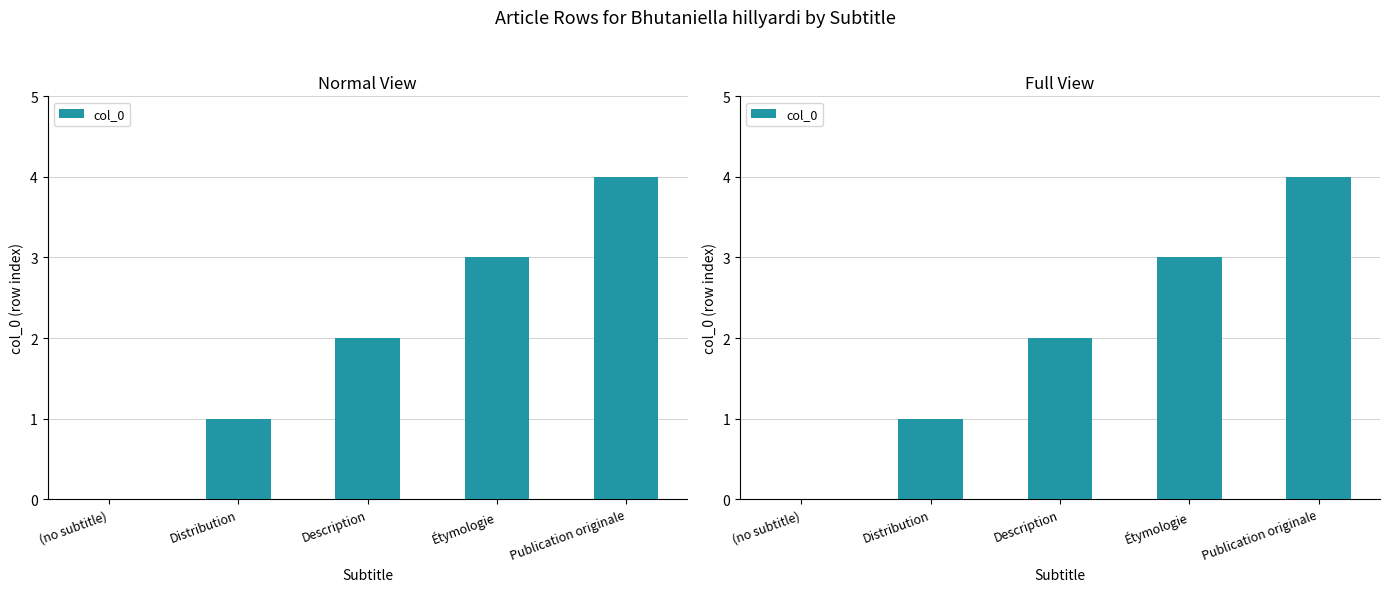

Approximately how many times larger is the value at Étymologie compared to Description?

1.5